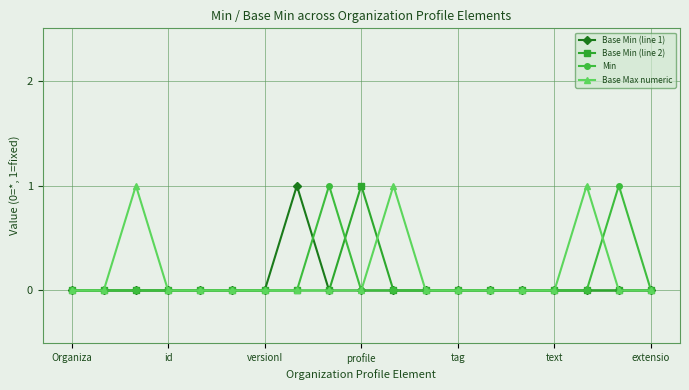

What is the difference between the maximum and minimum values in the Base Min (line 2) series?

1